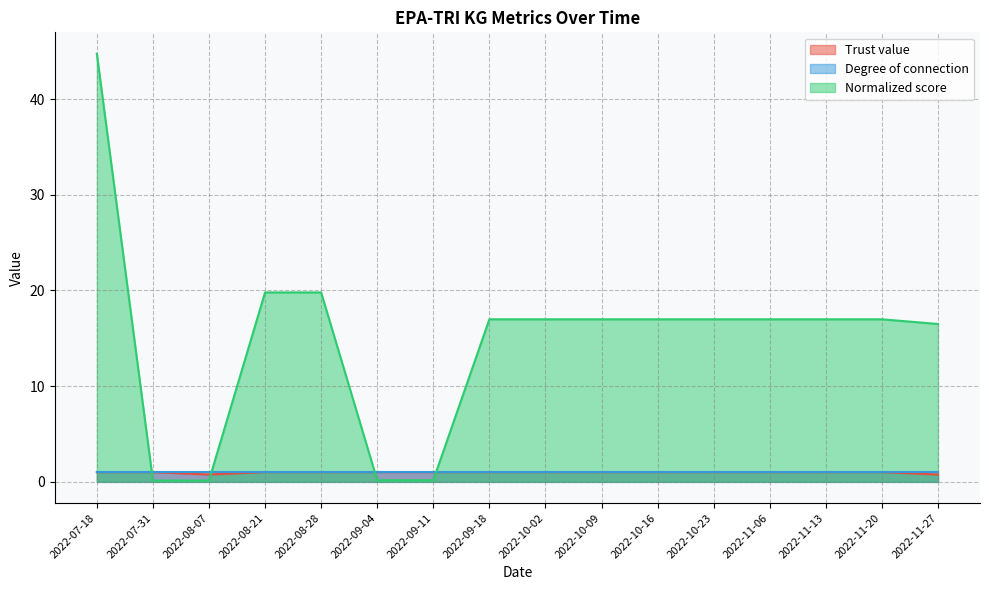

What is the total value across all series at 2022-11-20?

19.0